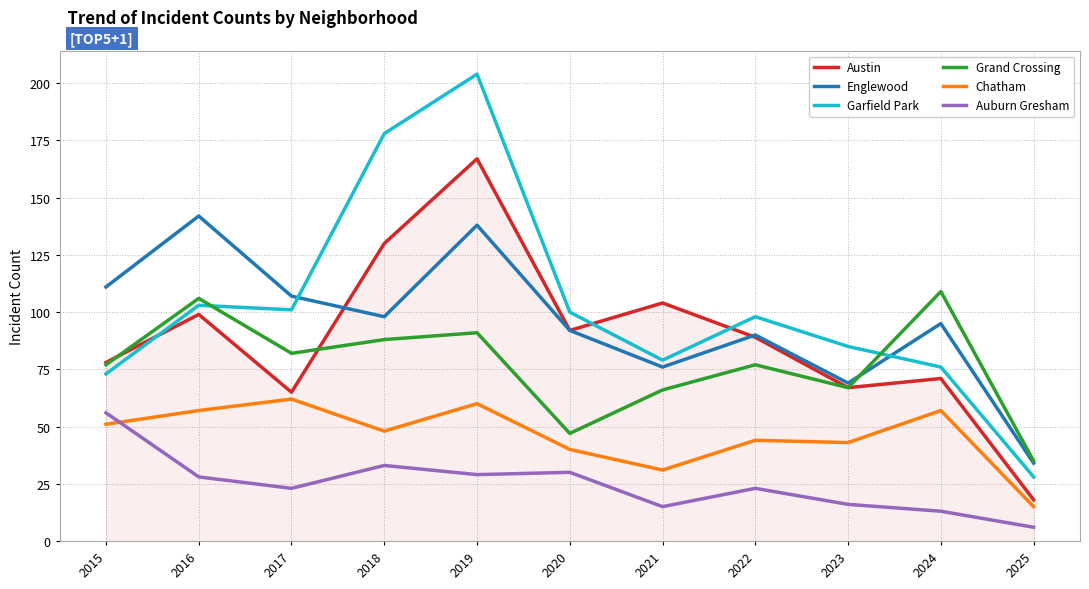

True or false: Austin has more than 0 points higher than both neighbors.

True